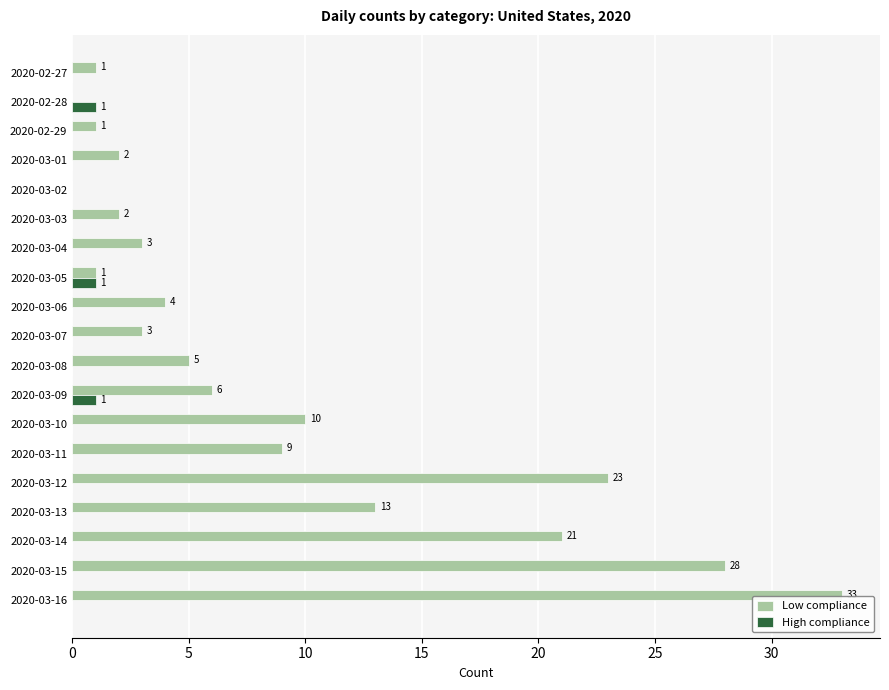

Which series has the widest spread of values?

Low compliance